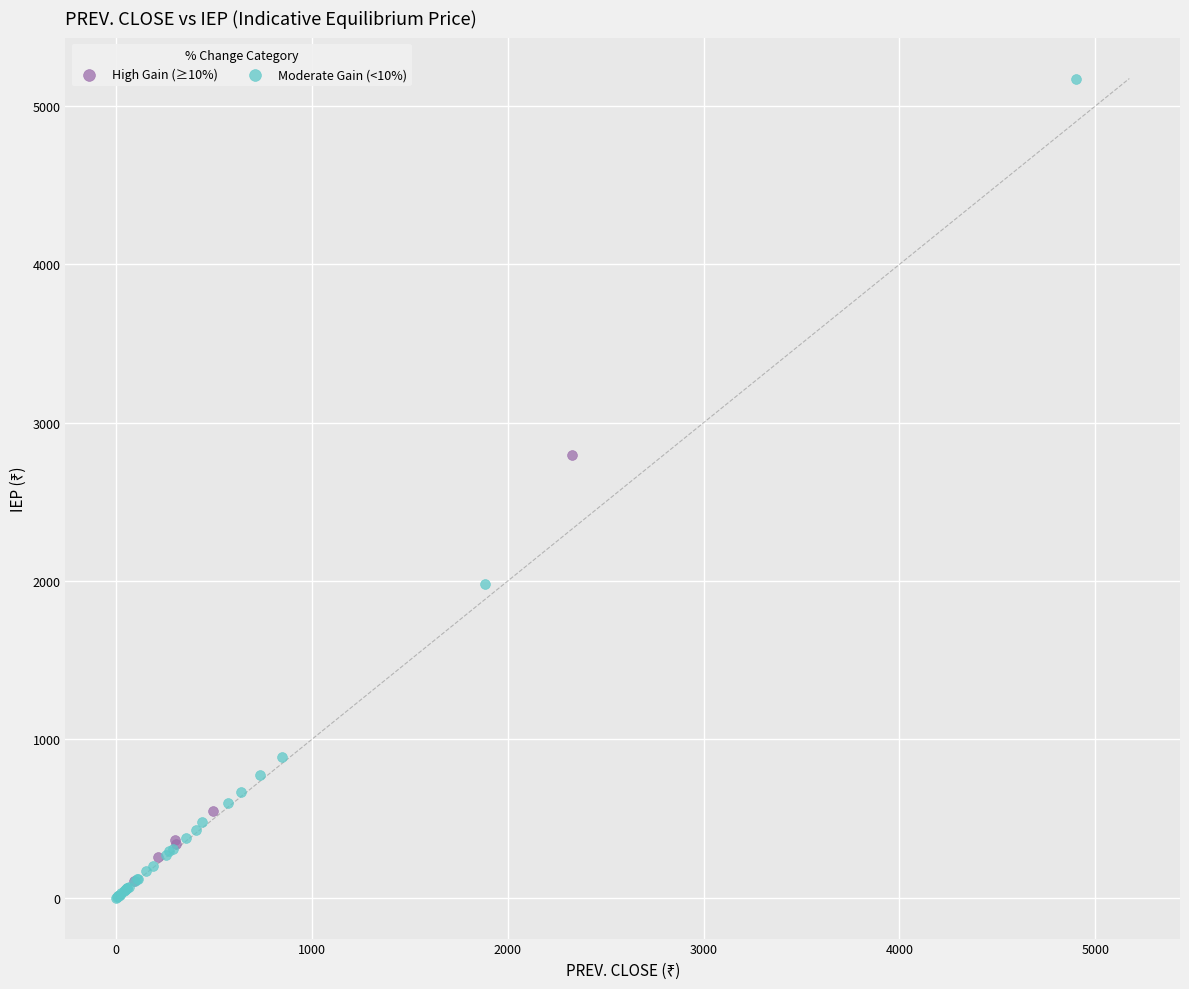

Which series contains the highest Y value?

Moderate Gain (<10%)